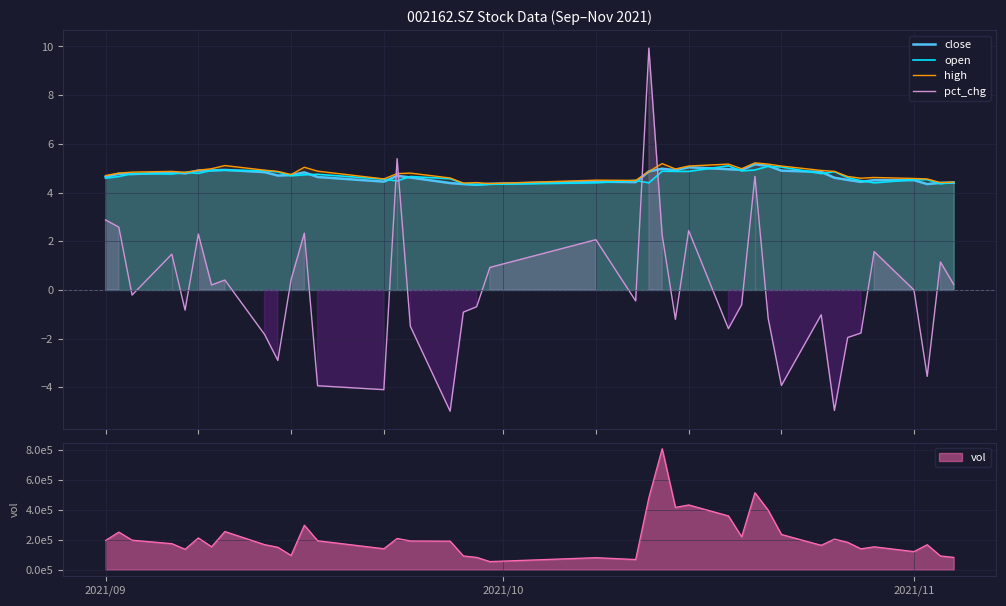

What is the label of the 40th point from the right?

2021/09